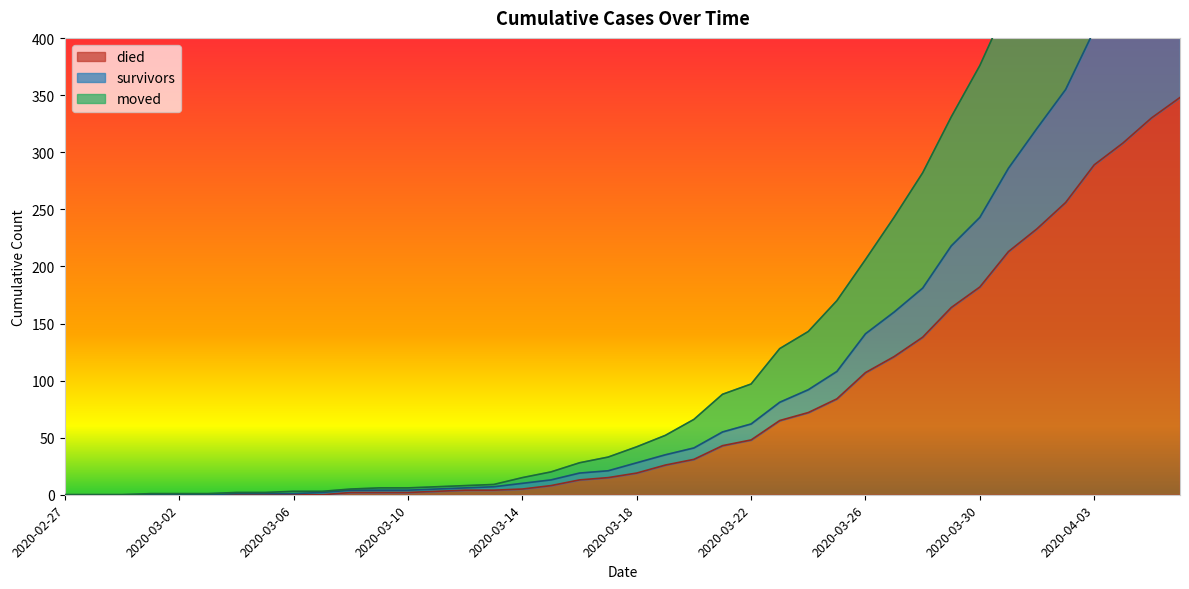

What position from the right is 2020-03-29?

9